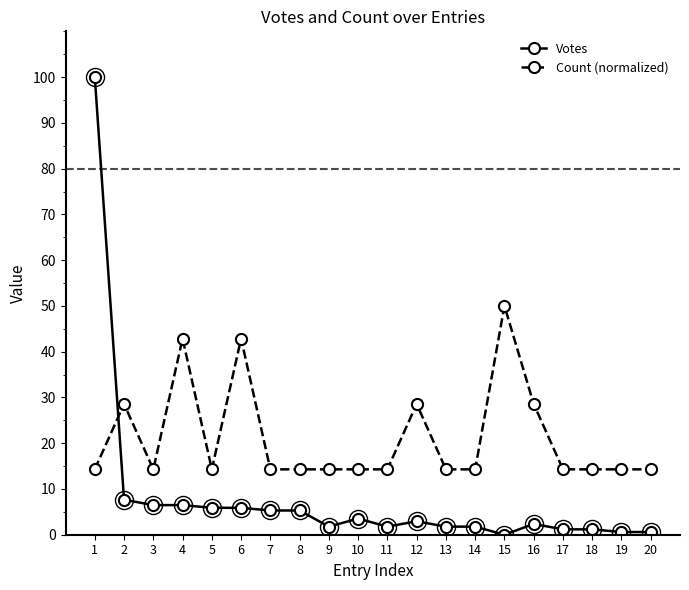

How many lines are shown in the chart?

2